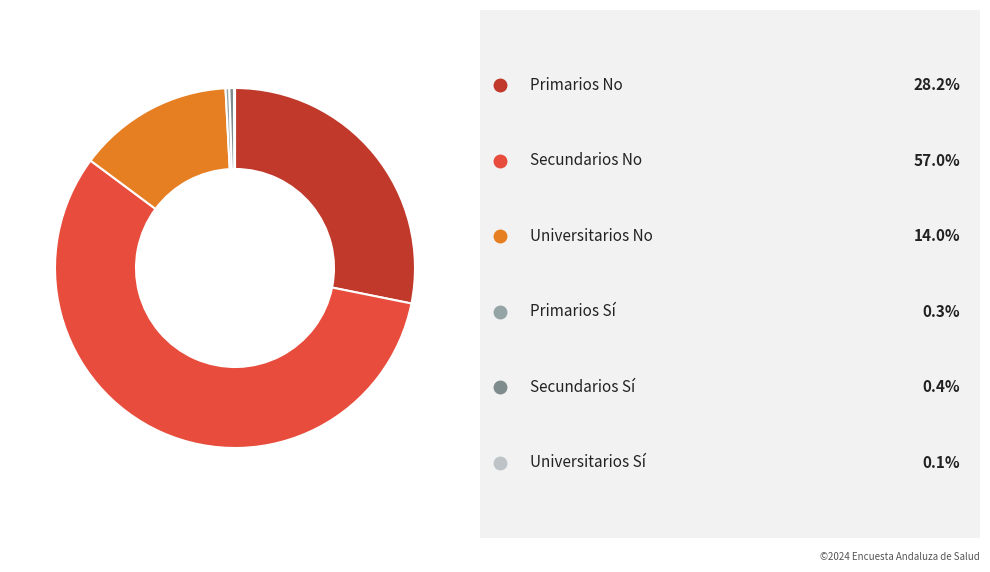

Does any single category account for the majority?

Yes